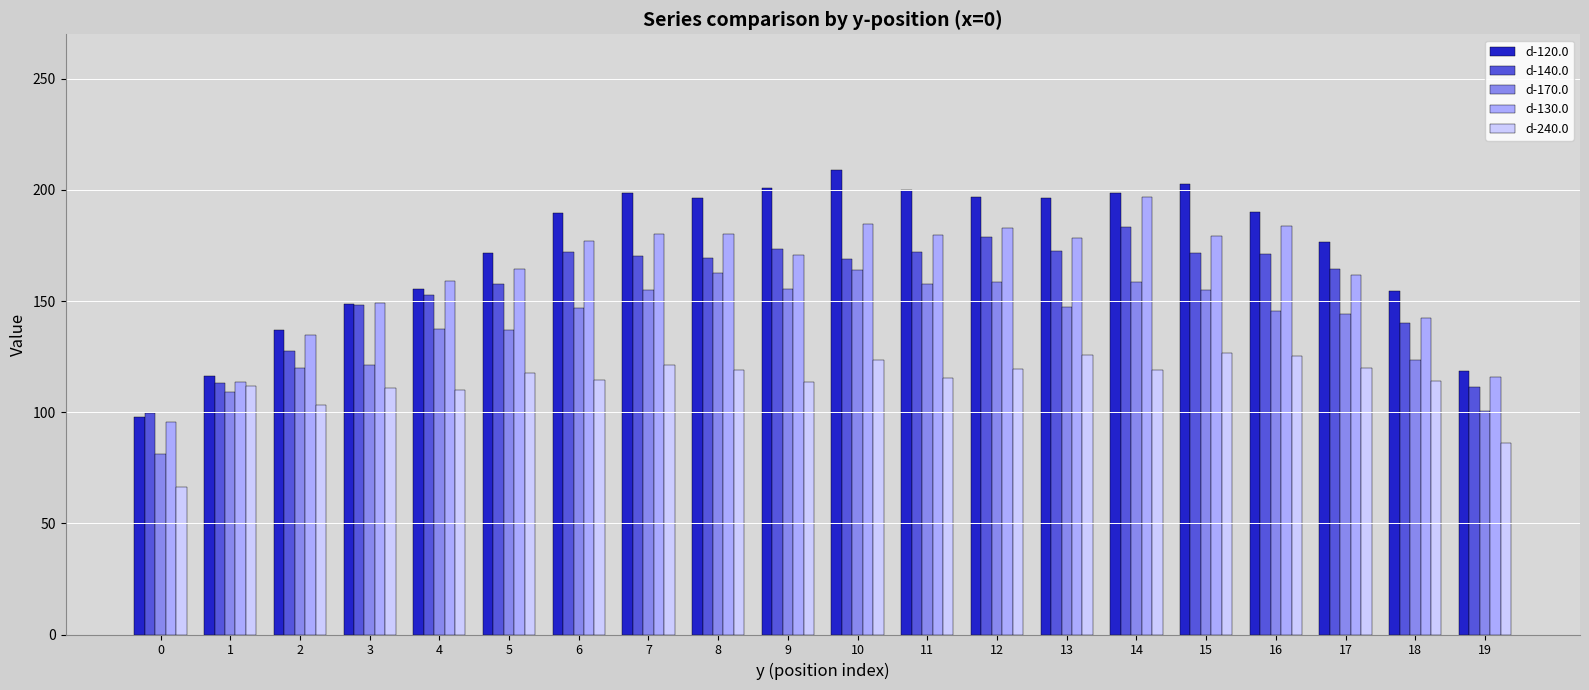

Between 4 and 5, which series saw the biggest shift?

d-120.0